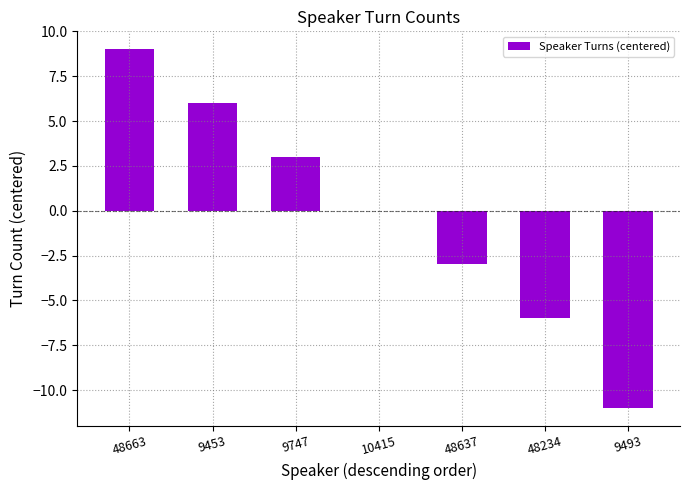

What is the approximate value at 48663?

9